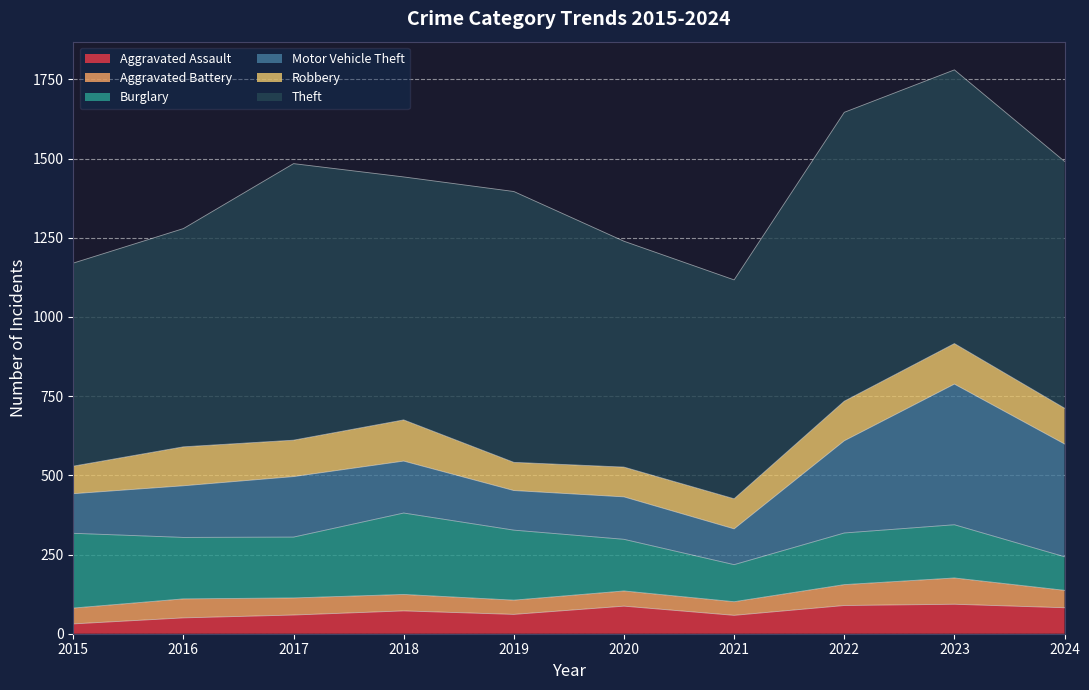

True or false: Aggravated Battery has a value of 83 at 2023.

True